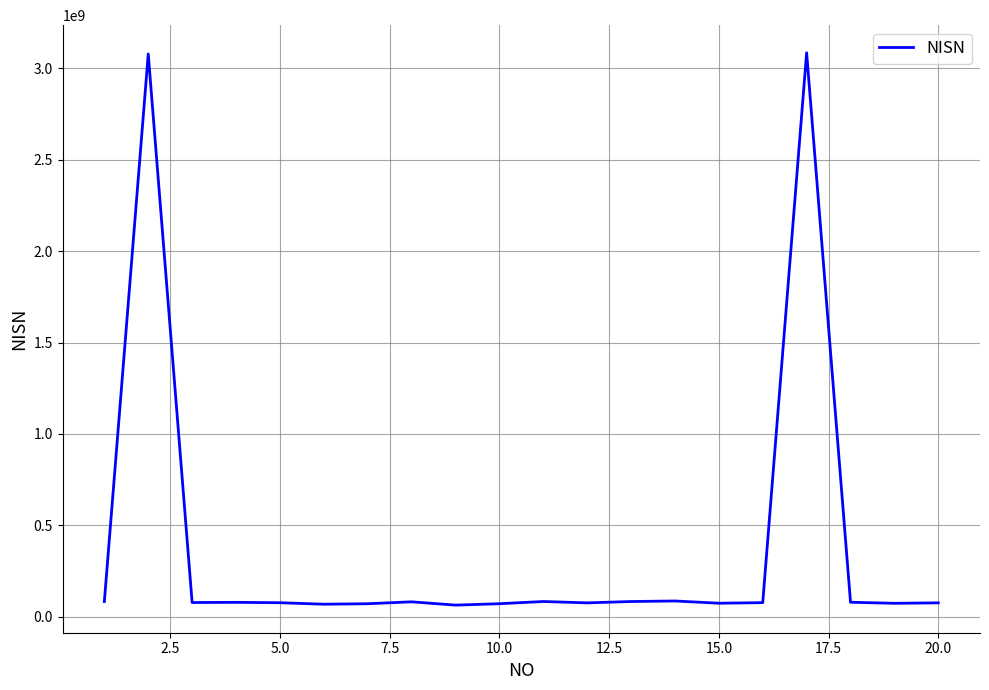

What is the maximum value shown in the chart?

3085524379